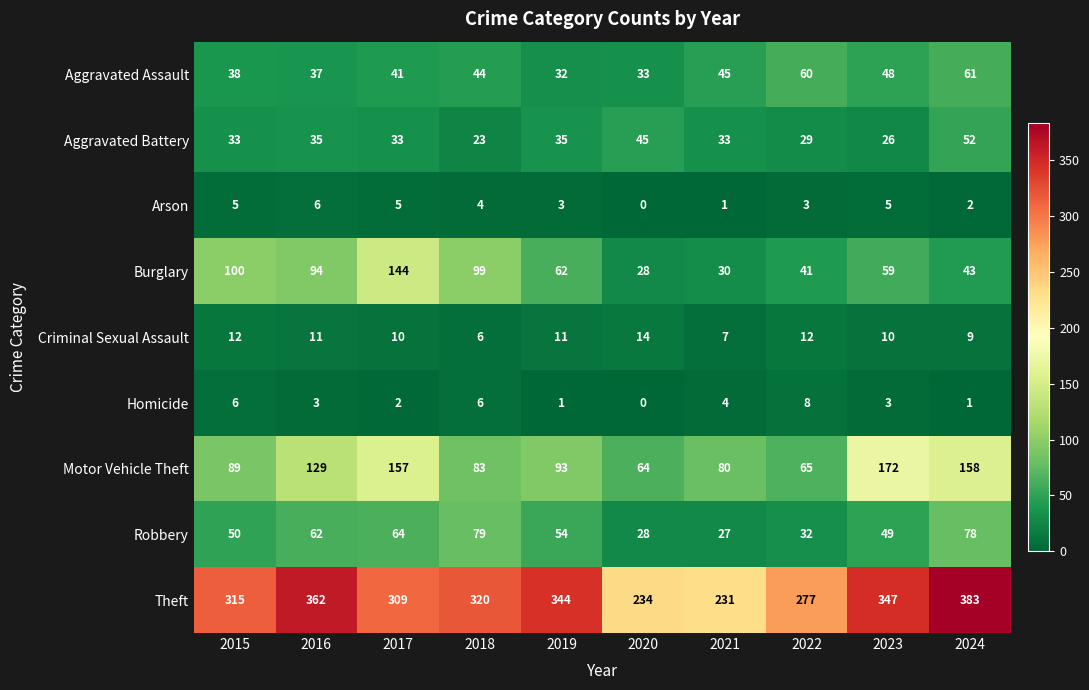

True or false: Criminal Sexual Assault has a value of 16 at 2017.

False